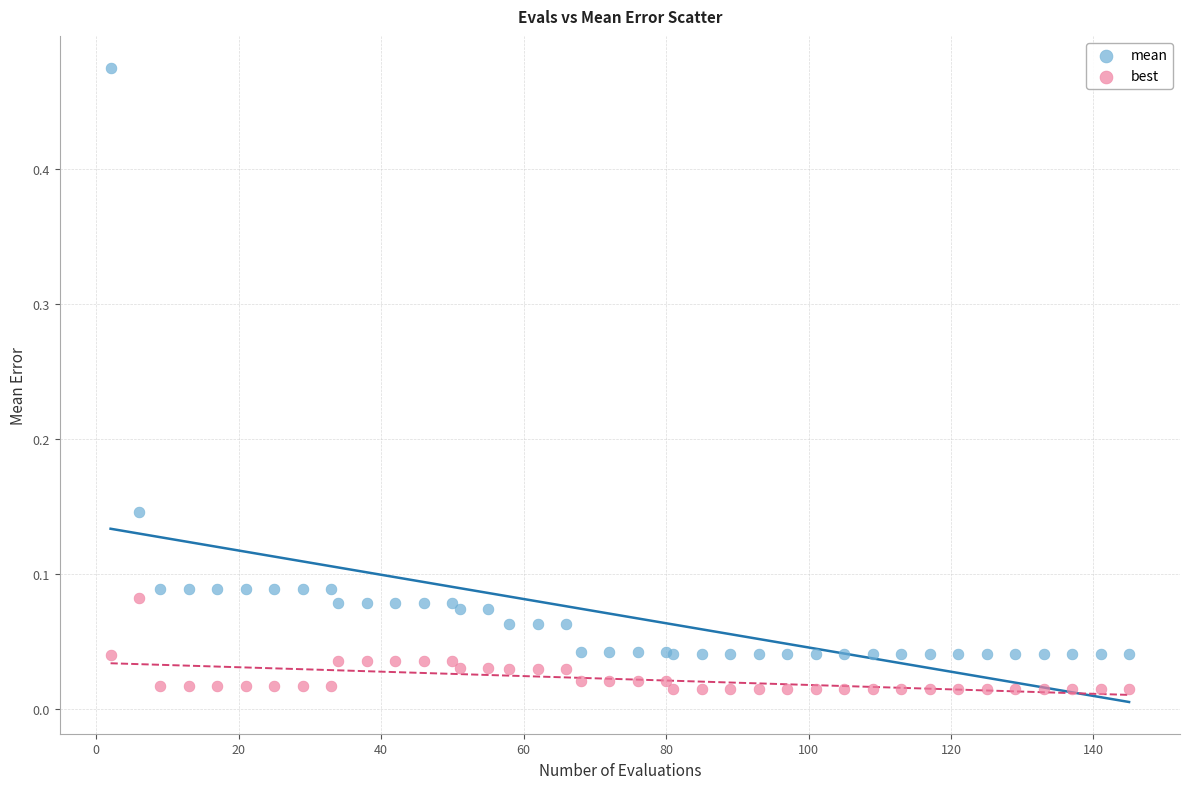

Which series has the widest spread of Y values?

mean